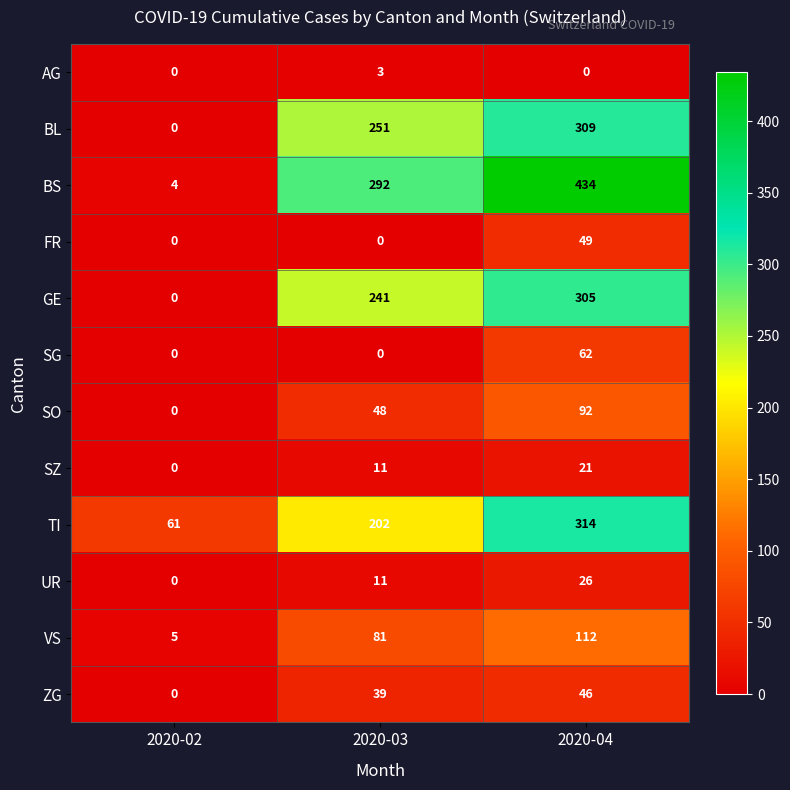

True or false: VS has a value of 5 at 2020-02.

True